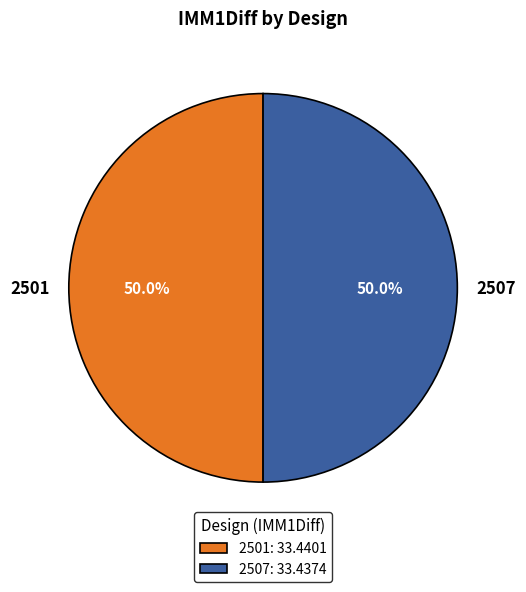

To the nearest percent, what percentage of the pie is 2501?

50%